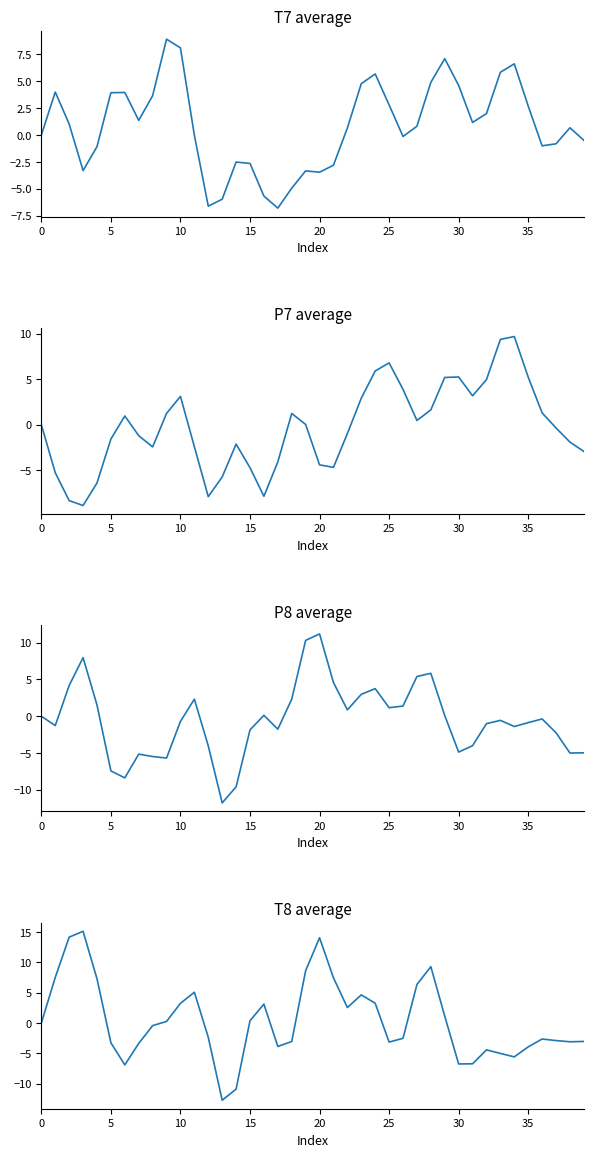

What is the total value across all series at 37?

-6.3